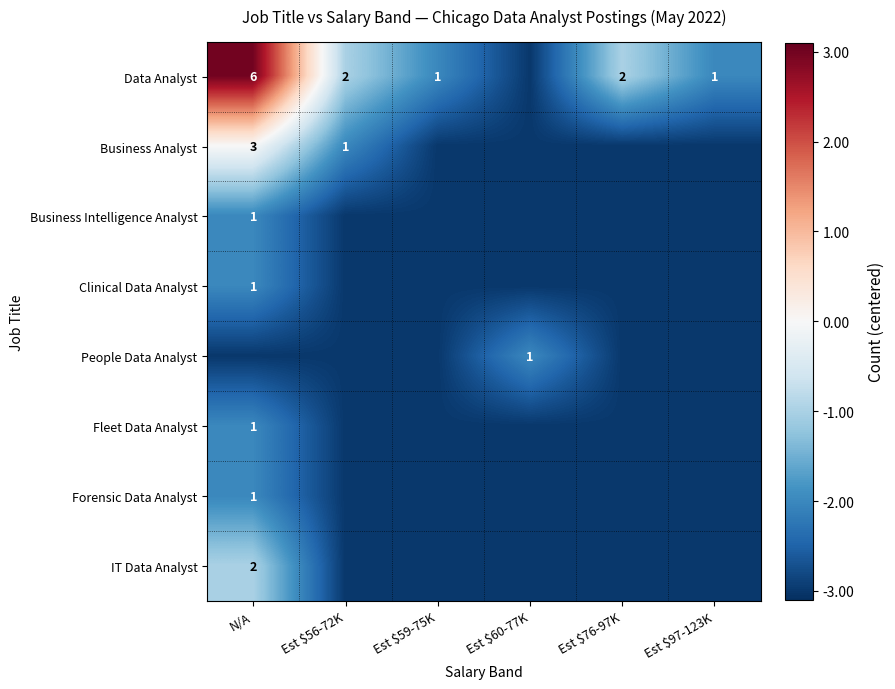

How many series are shown in this chart?

8